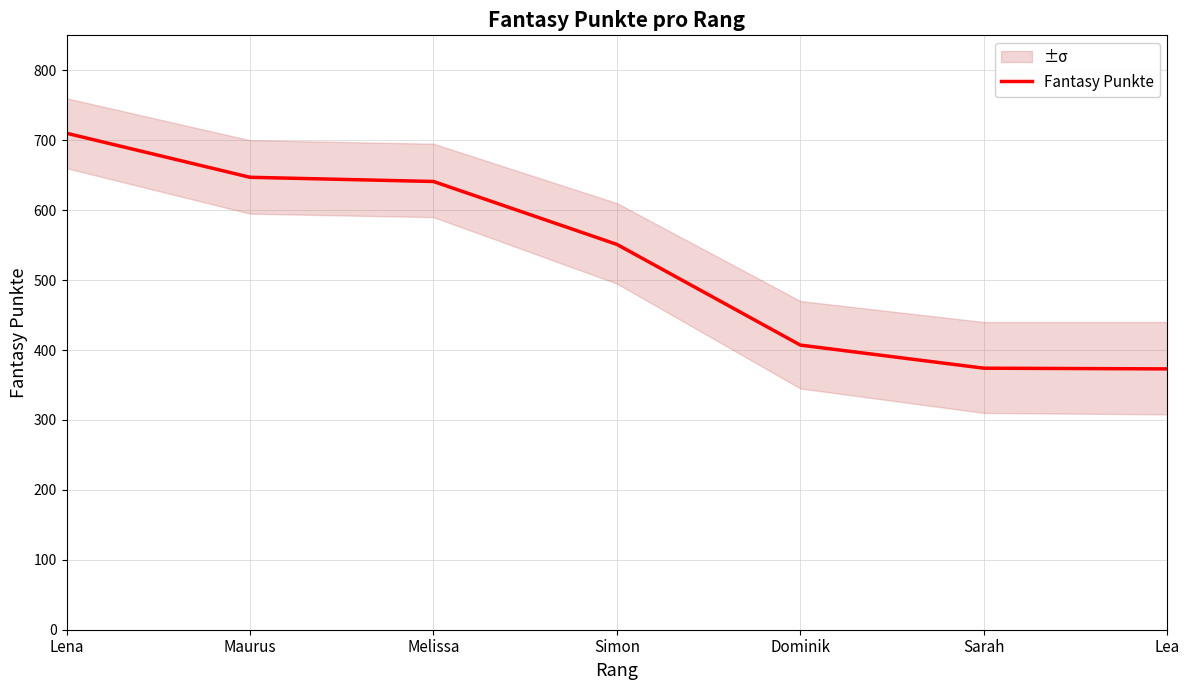

True or false: the data shows 309 at Maurus.

False